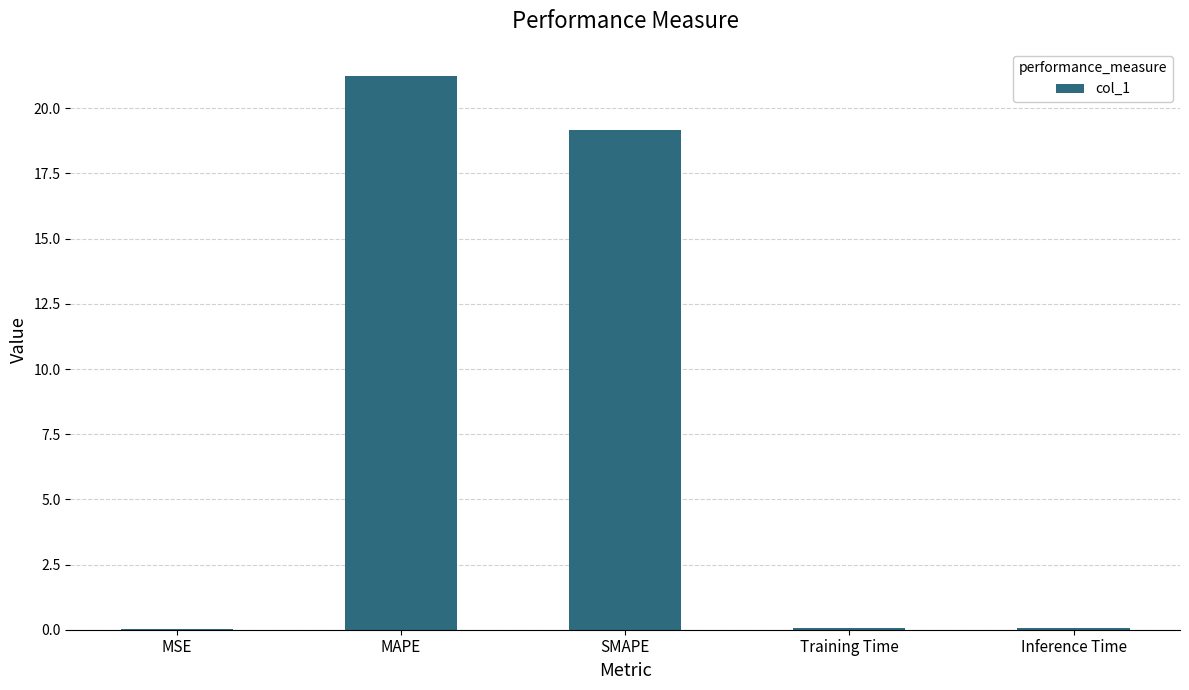

What value does the data have at MAPE?

21.2